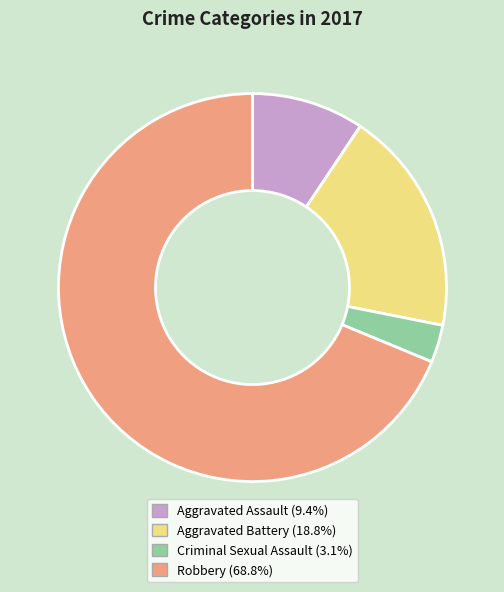

Does any single category account for the majority?

Yes